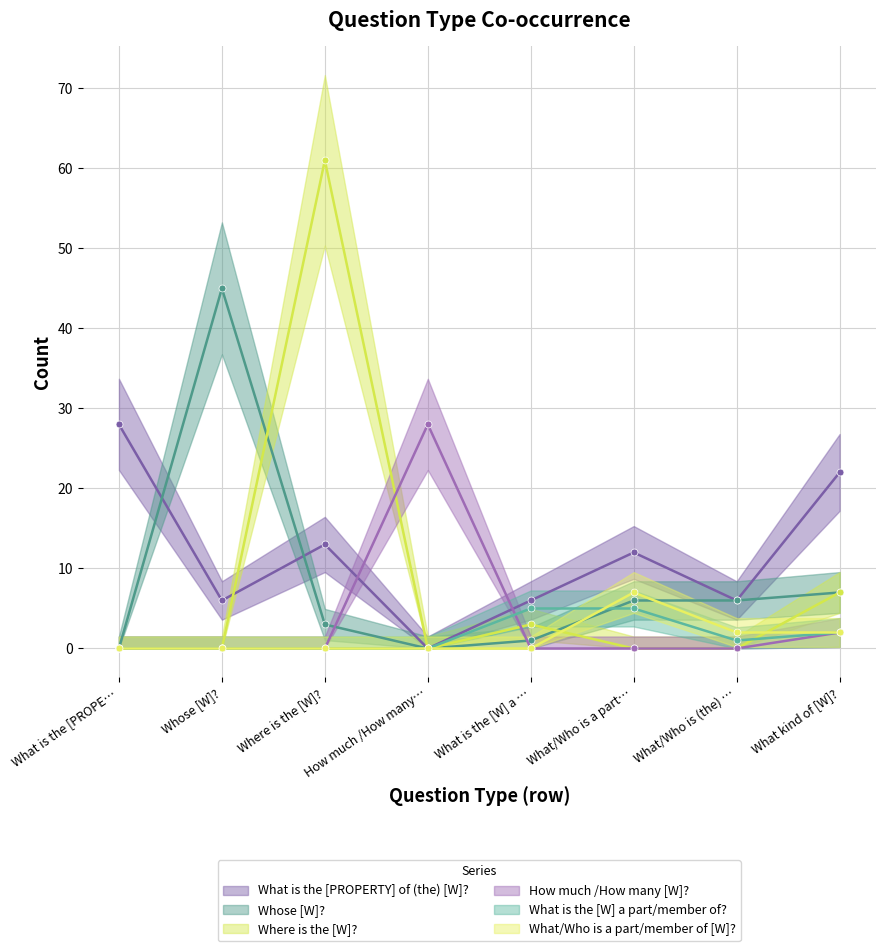

How many interior local peaks does the What is the [PROPERTY] of (the) [W]? series have?

2